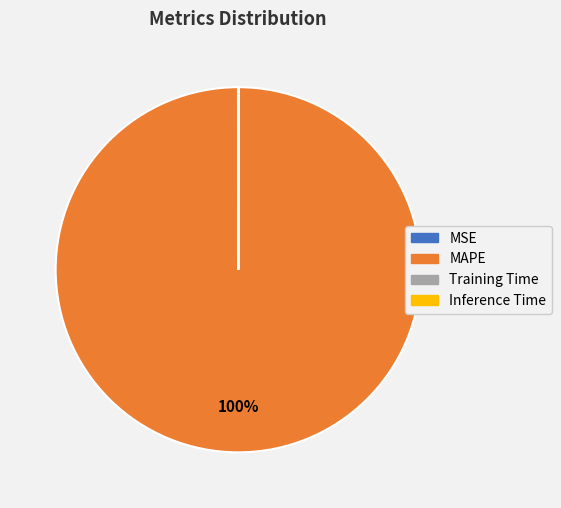

To the nearest percent, what is the difference between the largest and smallest slice percentages?

100%